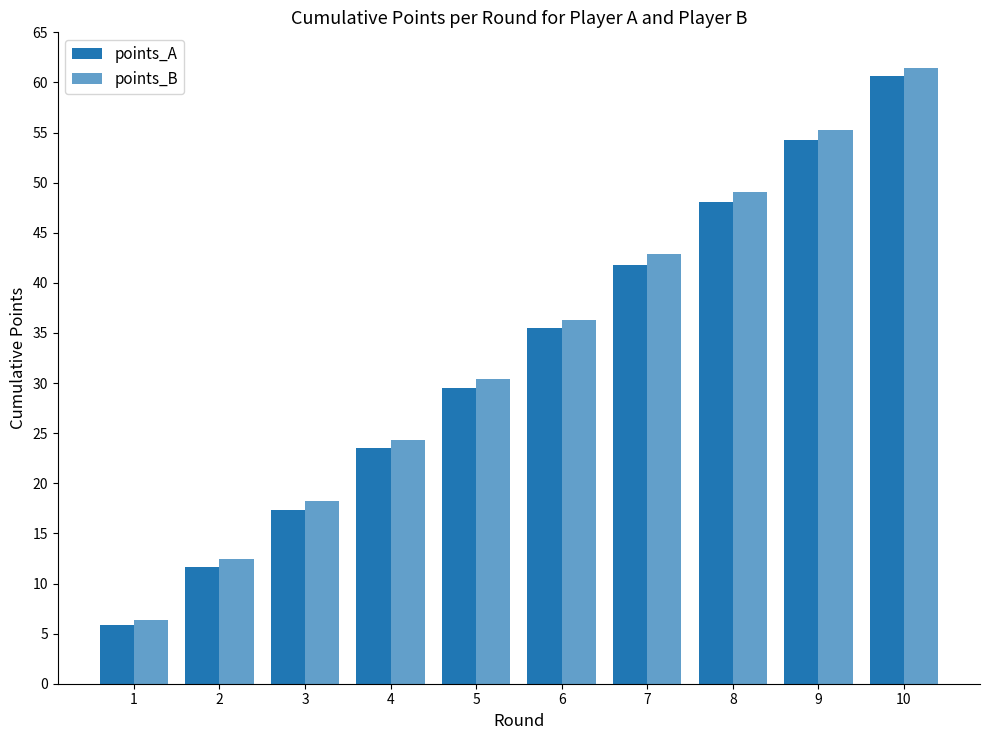

Reading left to right, transcribe all the data shown in this chart.

points_A: 1=5.9	2=11.6	3=17.4	4=23.5	5=29.6	6=35.5	7=41.8	8=48.1	9=54.3	10=60.6
points_B: 1=6.3	2=12.4	3=18.2	4=24.3	5=30.4	6=36.3	7=42.9	8=49.1	9=55.2	10=61.5